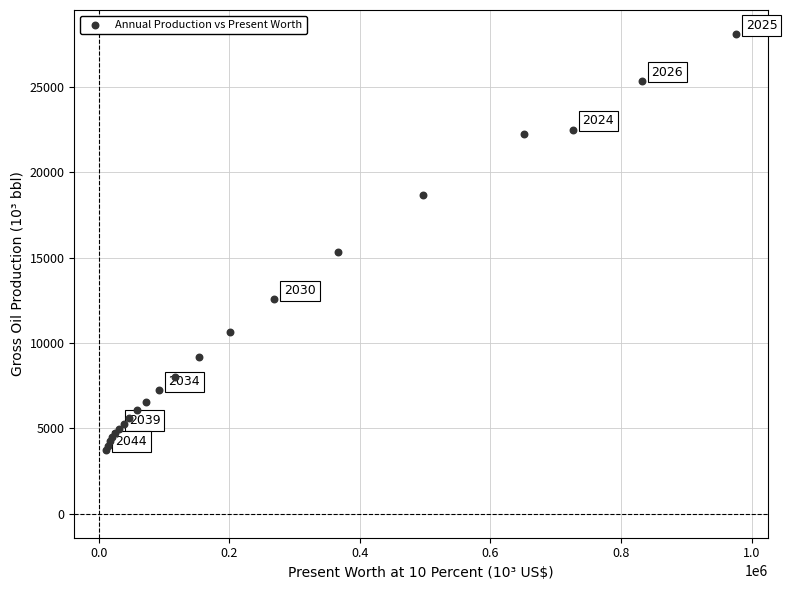

What Y value in the scatter plot is closest to 15905?

15317